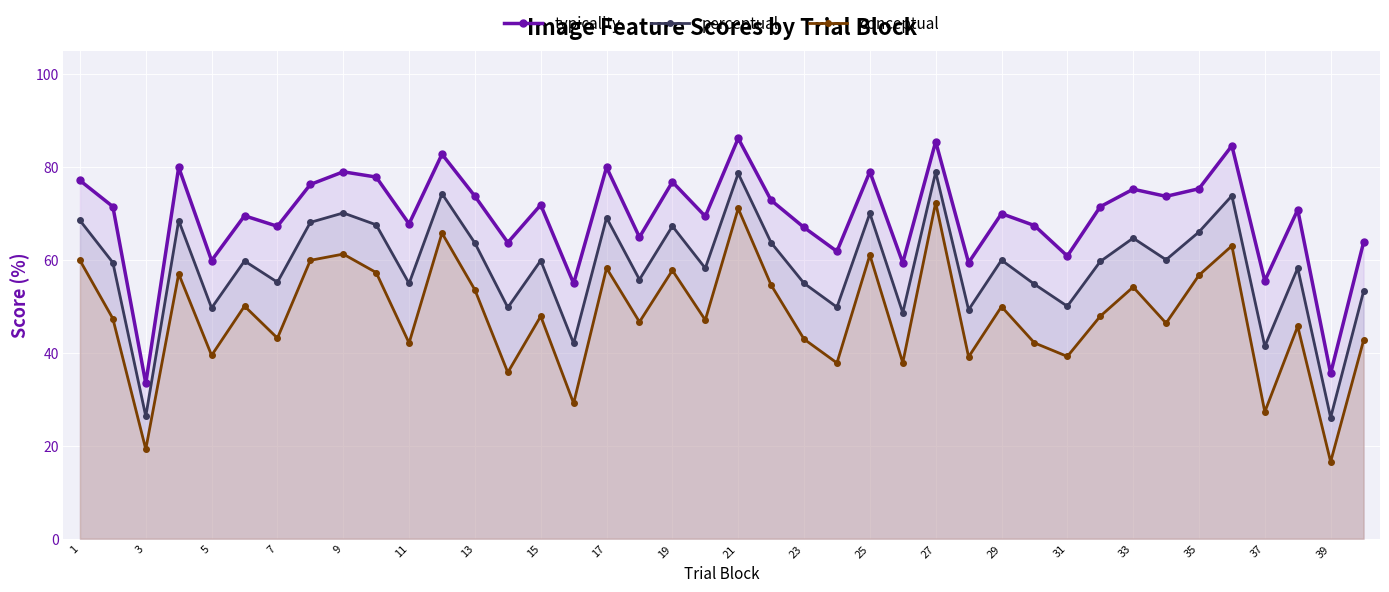

What are all the series names shown in the legend?

typicality, perceptual, conceptual